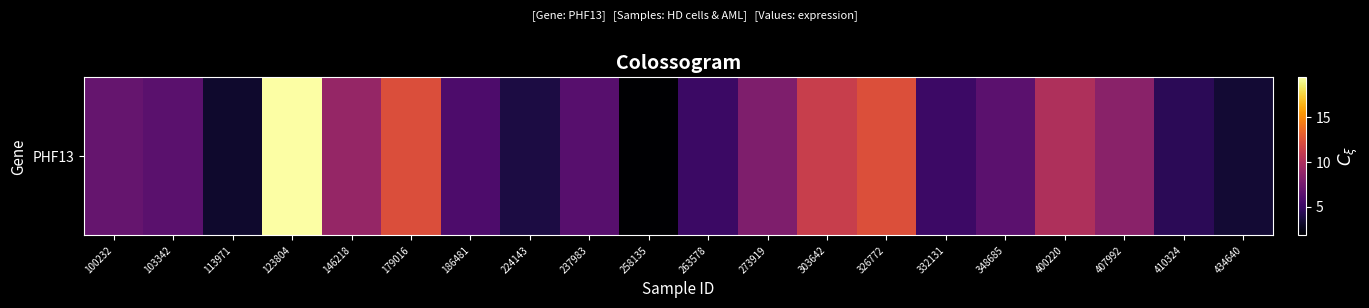

Where does the data first go above 6?

100232